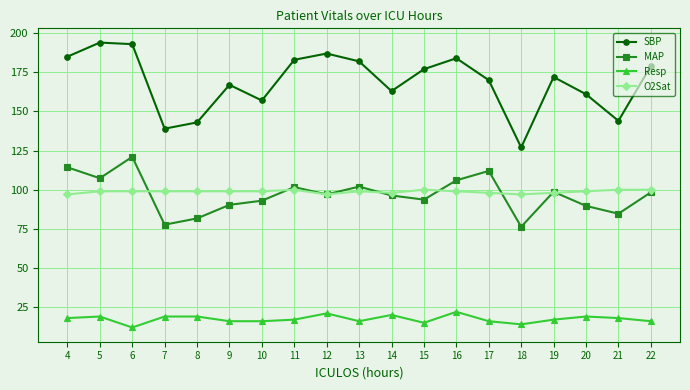

The value of O2Sat at 15 is 100.0. True or false?

True